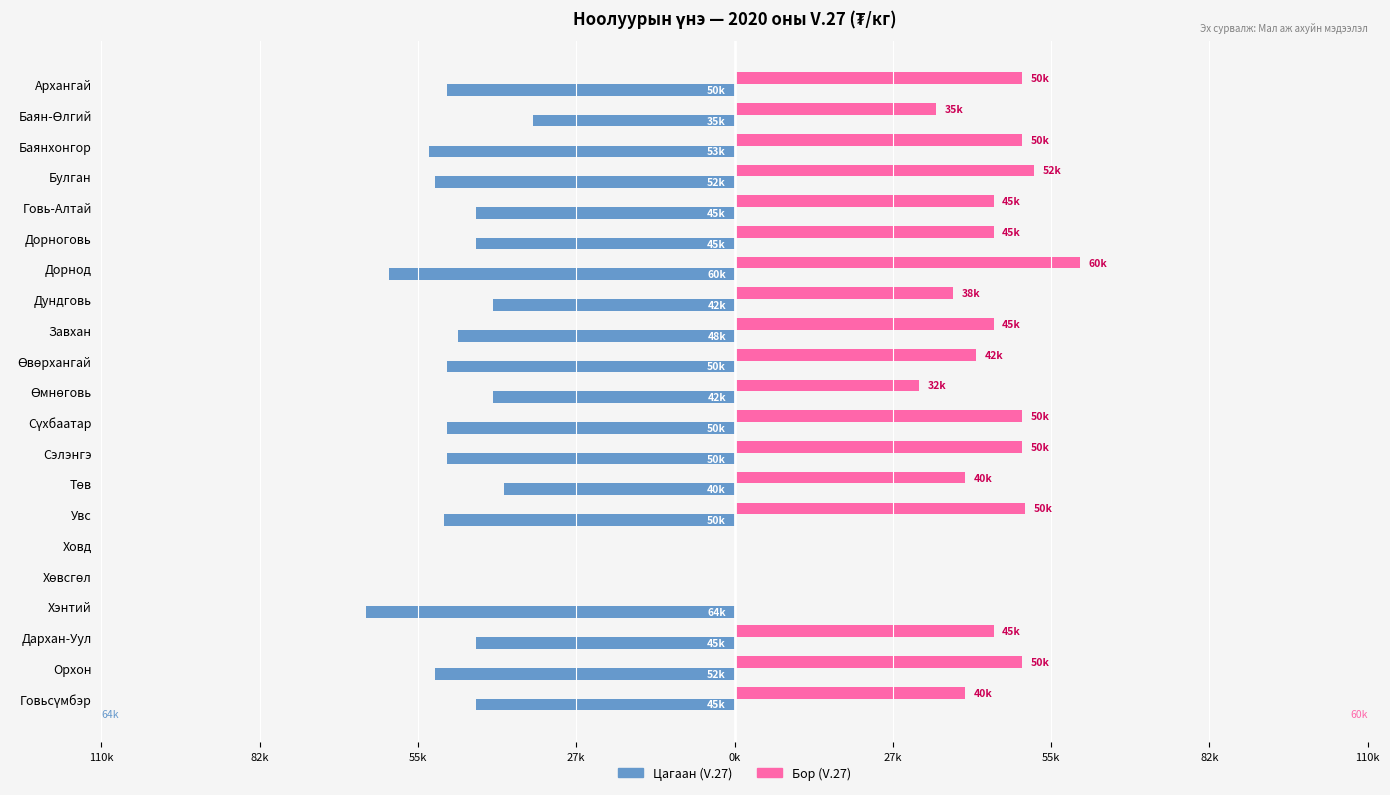

What is the average value of the Бор (V.27) series?

39024